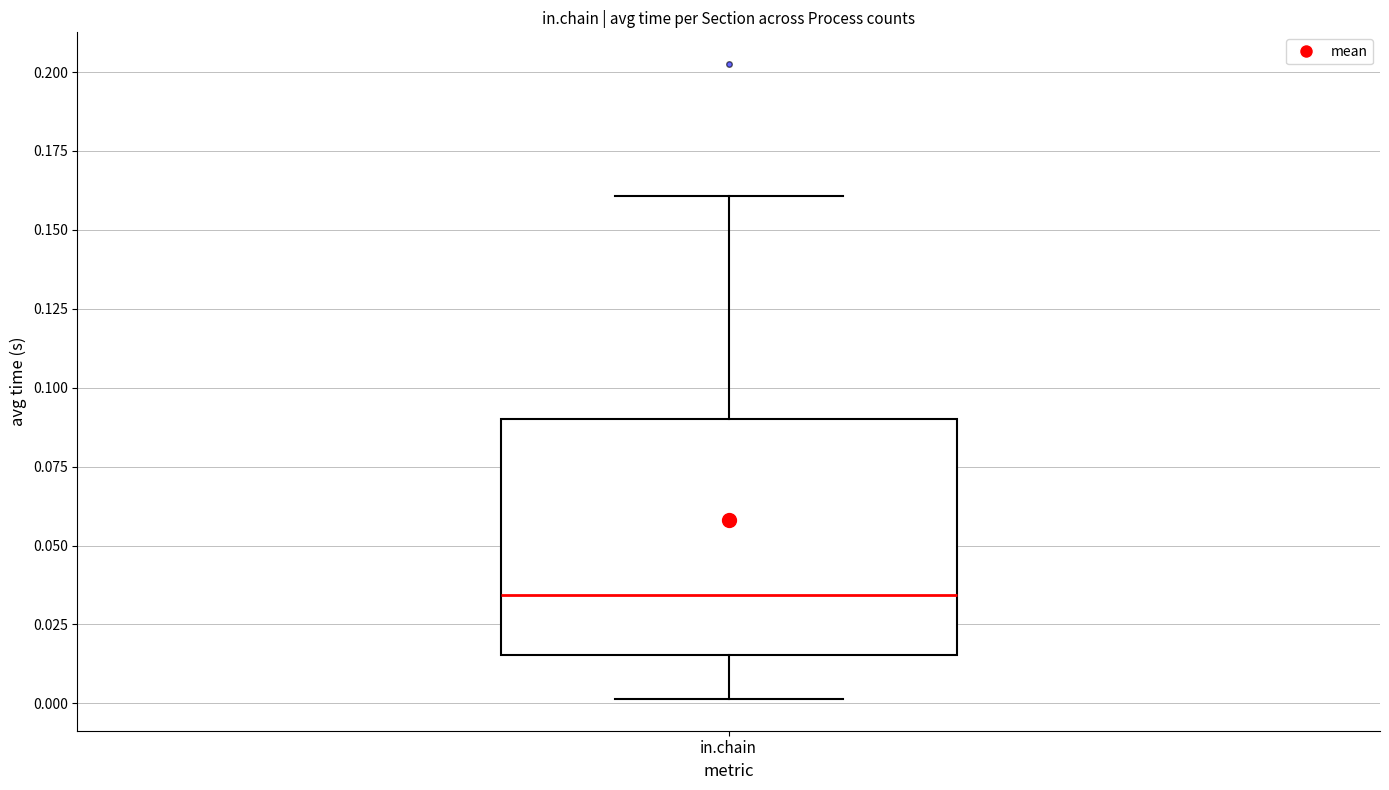

Read this box plot against the y-axis: the position of the median line, the range covered by the box, and the ends of both whiskers. The values are not printed on the chart, so give them approximately, as read against the axis.

median 0.035, box 0.015 to 0.090, whiskers 0.000 to 0.160